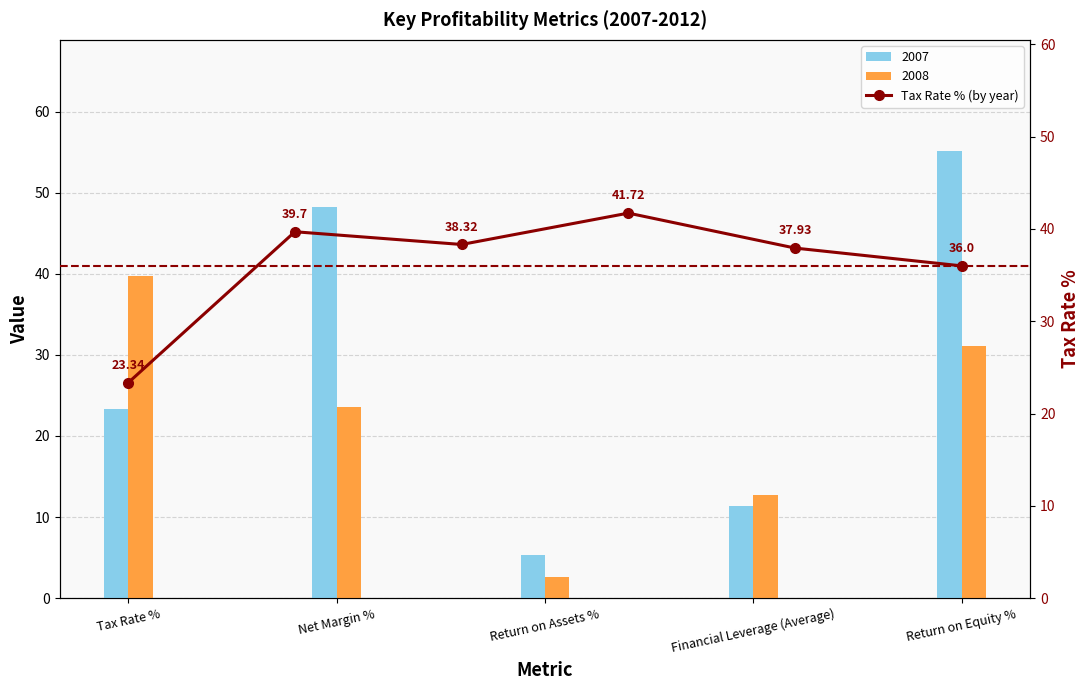

Which category has the lowest value across all series?

Tax Rate %